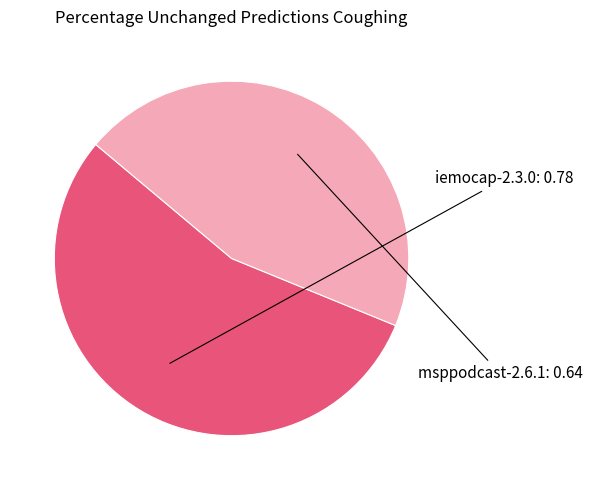

Is there a majority slice in this chart?

Yes